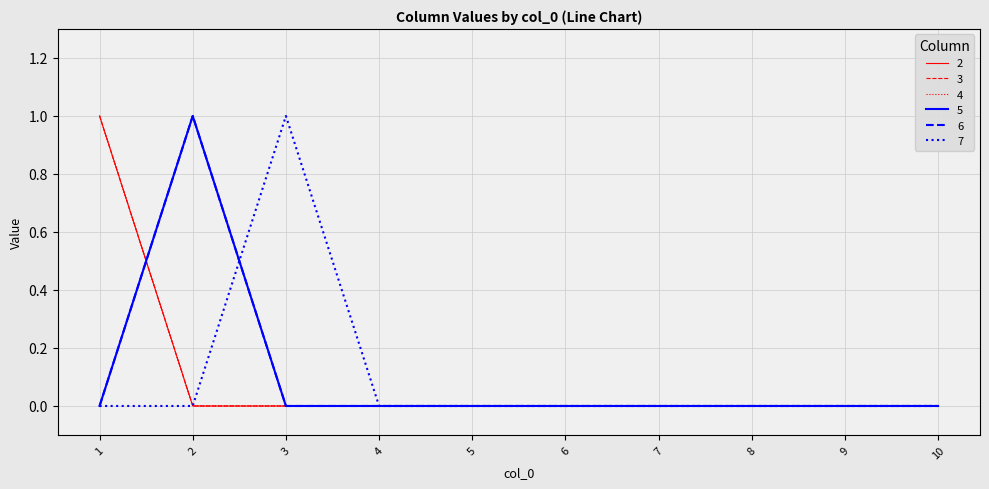

Where do 4 and 6 first cross each other?

1 and 2